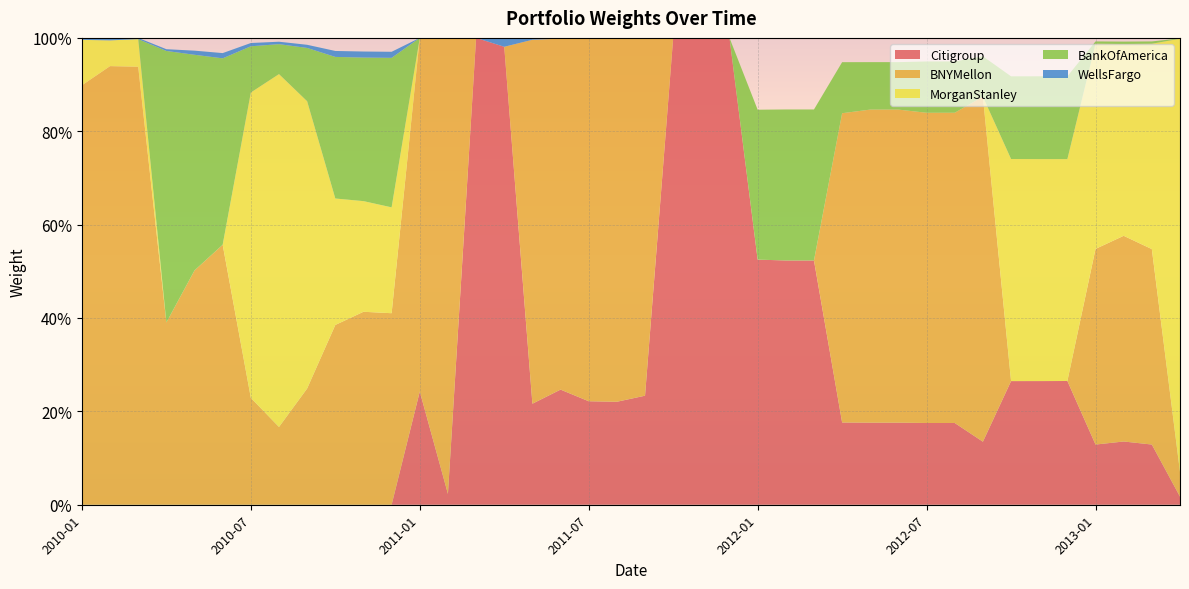

Reading left to right, transcribe all the data shown in this chart.

Citigroup: 2010-01=0.0	2010-02=0.0	2010-03=0.0	2010-04=0.0	2010-05=0.0	2010-06=0.0	2010-07=0.0	2010-08=0.0	2010-09=0.0	2010-10=0.0	2010-11=0.0	2010-12=0.0	2011-01=0.2	2011-02=0.0	2011-03=1.0	2011-04=1.0	2011-05=0.2	2011-06=0.2	2011-07=0.2	2011-08=0.2	2011-09=0.2	2011-10=1.0	2011-11=1.0	2011-12=1.0	2012-01=0.5	2012-02=0.5	2012-03=0.5	2012-04=0.2	2012-05=0.2	2012-06=0.2	2012-07=0.2	2012-08=0.2	2012-09=0.1	2012-10=0.3	2012-11=0.3	2012-12=0.3	2013-01=0.1	2013-02=0.1	2013-03=0.1	2013-04=0.0
BNYMellon: 2010-01=0.9	2010-02=0.9	2010-03=0.9	2010-04=0.4	2010-05=0.5	2010-06=0.6	2010-07=0.2	2010-08=0.2	2010-09=0.2	2010-10=0.4	2010-11=0.4	2010-12=0.4	2011-01=0.8	2011-02=1.0	2011-03=0.0	2011-04=0.0	2011-05=0.8	2011-06=0.8	2011-07=0.8	2011-08=0.8	2011-09=0.8	2011-10=0.0	2011-11=0.0	2011-12=0.0	2012-01=0.0	2012-02=0.0	2012-03=0.0	2012-04=0.7	2012-05=0.7	2012-06=0.7	2012-07=0.7	2012-08=0.7	2012-09=0.7	2012-10=0.0	2012-11=0.0	2012-12=0.0	2013-01=0.4	2013-02=0.4	2013-03=0.4	2013-04=0.1
MorganStanley: 2010-01=0.1	2010-02=0.1	2010-03=0.1	2010-04=0.0	2010-05=0.0	2010-06=0.0	2010-07=0.7	2010-08=0.8	2010-09=0.6	2010-10=0.3	2010-11=0.2	2010-12=0.2	2011-01=0.0	2011-02=0.0	2011-03=0.0	2011-04=0.0	2011-05=0.0	2011-06=0.0	2011-07=0.0	2011-08=0.0	2011-09=0.0	2011-10=0.0	2011-11=0.0	2011-12=0.0	2012-01=0.0	2012-02=0.0	2012-03=0.0	2012-04=0.0	2012-05=0.0	2012-06=0.0	2012-07=0.0	2012-08=0.0	2012-09=0.0	2012-10=0.5	2012-11=0.5	2012-12=0.5	2013-01=0.4	2013-02=0.4	2013-03=0.4	2013-04=0.9
BankOfAmerica: 2010-01=0.0	2010-02=0.0	2010-03=0.0	2010-04=0.6	2010-05=0.5	2010-06=0.4	2010-07=0.1	2010-08=0.1	2010-09=0.1	2010-10=0.3	2010-11=0.3	2010-12=0.3	2011-01=0.0	2011-02=0.0	2011-03=0.0	2011-04=0.0	2011-05=0.0	2011-06=0.0	2011-07=0.0	2011-08=0.0	2011-09=0.0	2011-10=0.0	2011-11=0.0	2011-12=0.0	2012-01=0.3	2012-02=0.3	2012-03=0.3	2012-04=0.1	2012-05=0.1	2012-06=0.1	2012-07=0.1	2012-08=0.1	2012-09=0.1	2012-10=0.2	2012-11=0.2	2012-12=0.2	2013-01=0.0	2013-02=0.0	2013-03=0.0	2013-04=0.0
WellsFargo: 2010-01=0.0	2010-02=0.0	2010-03=0.0	2010-04=0.0	2010-05=0.0	2010-06=0.0	2010-07=0.0	2010-08=0.0	2010-09=0.0	2010-10=0.0	2010-11=0.0	2010-12=0.0	2011-01=0.0	2011-02=0.0	2011-03=0.0	2011-04=0.0	2011-05=0.0	2011-06=0.0	2011-07=0.0	2011-08=0.0	2011-09=0.0	2011-10=0.0	2011-11=0.0	2011-12=0.0	2012-01=0.0	2012-02=0.0	2012-03=0.0	2012-04=0.0	2012-05=0.0	2012-06=0.0	2012-07=0.0	2012-08=0.0	2012-09=0.0	2012-10=0.0	2012-11=0.0	2012-12=0.0	2013-01=0.0	2013-02=0.0	2013-03=0.0	2013-04=0.0